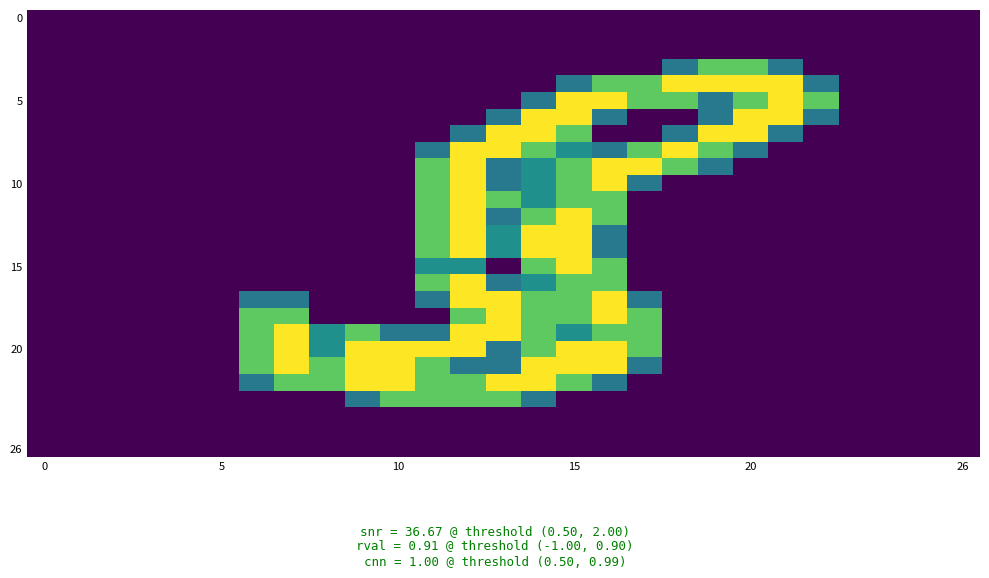

Count the number of data series in this chart.

27